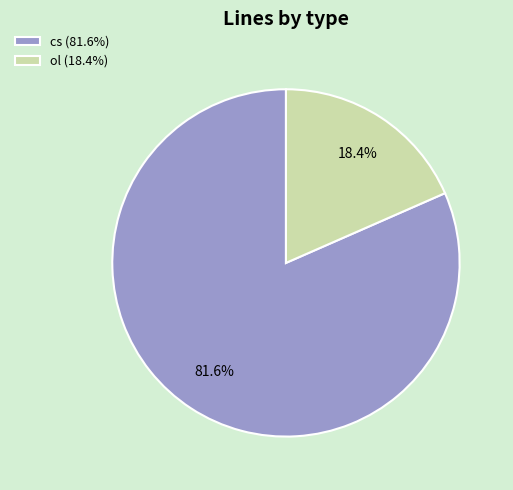

Is there a majority slice in this chart?

Yes